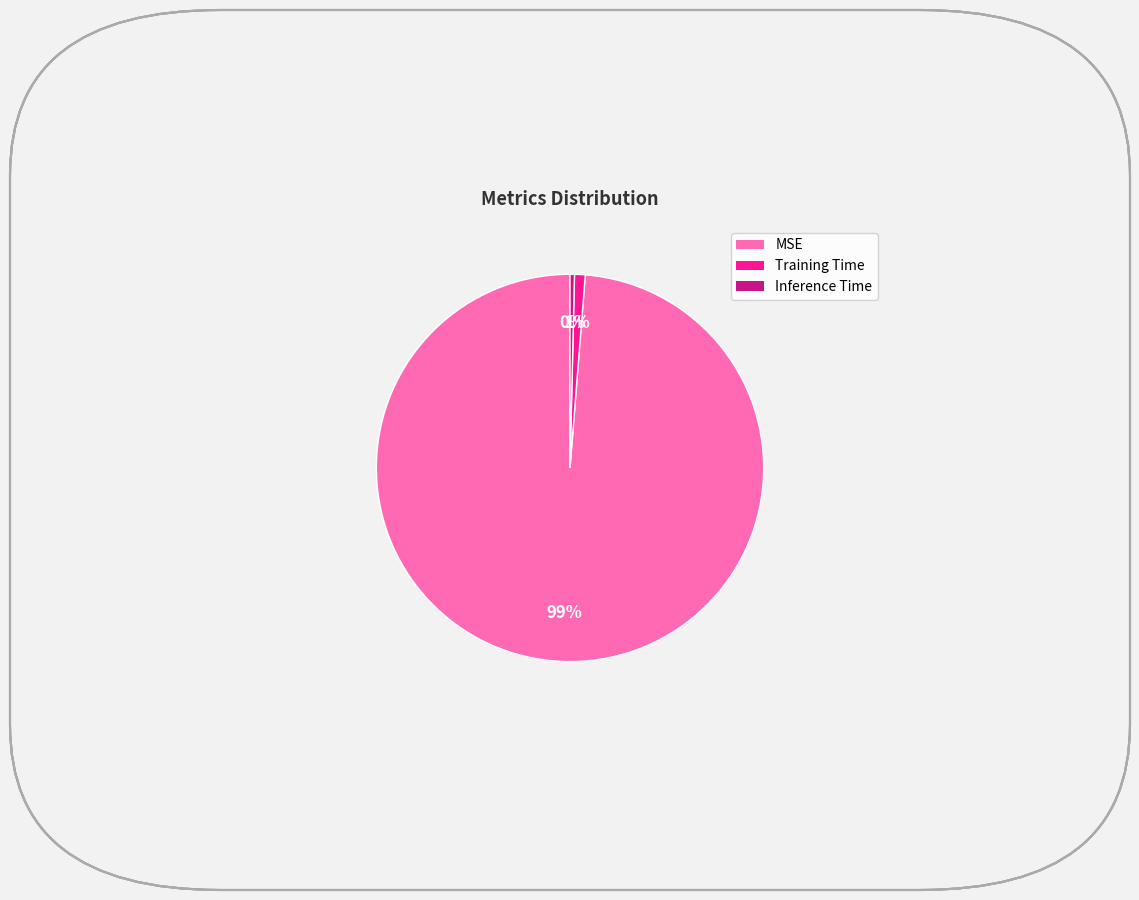

How many segments does this pie chart have?

3